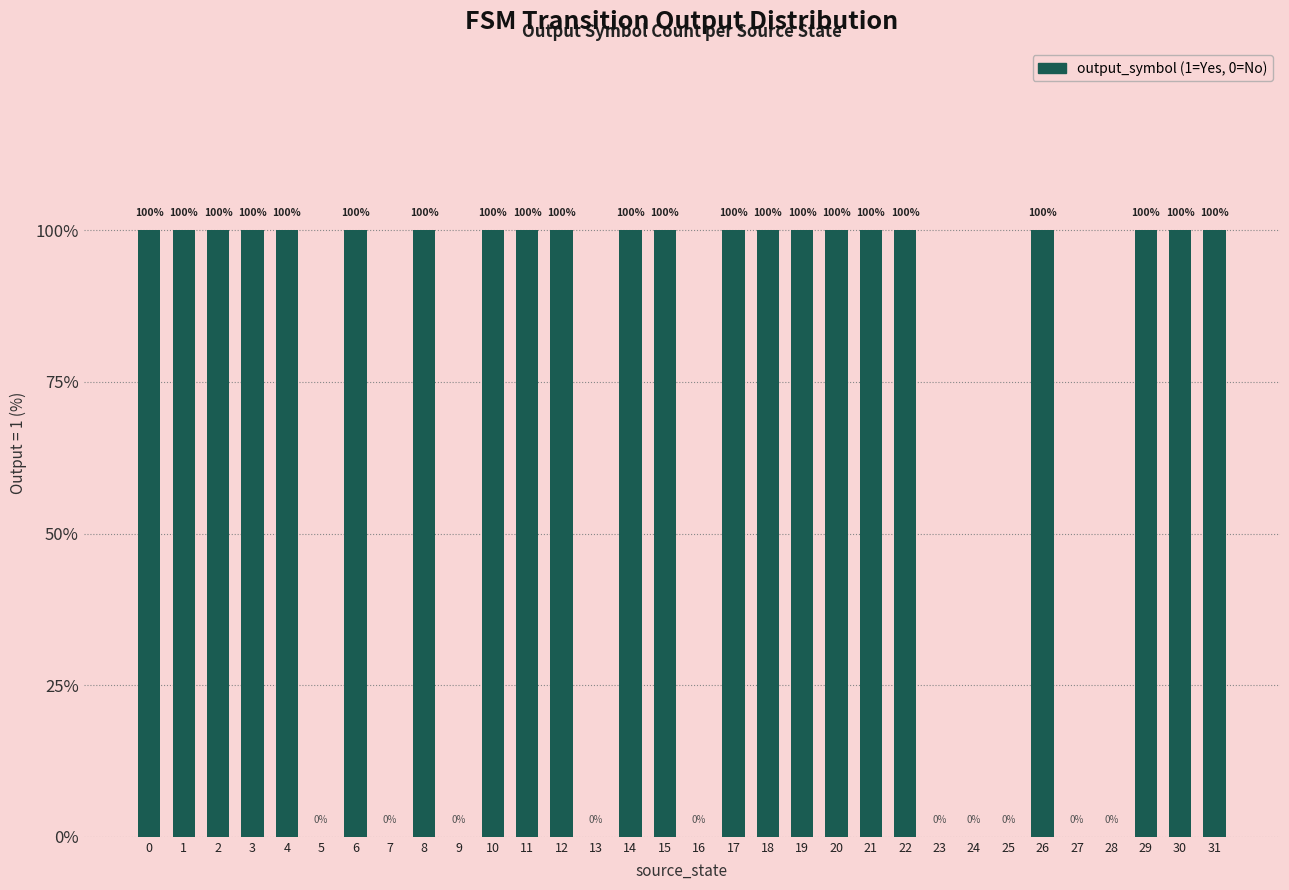

Count the number of categories in the chart.

32